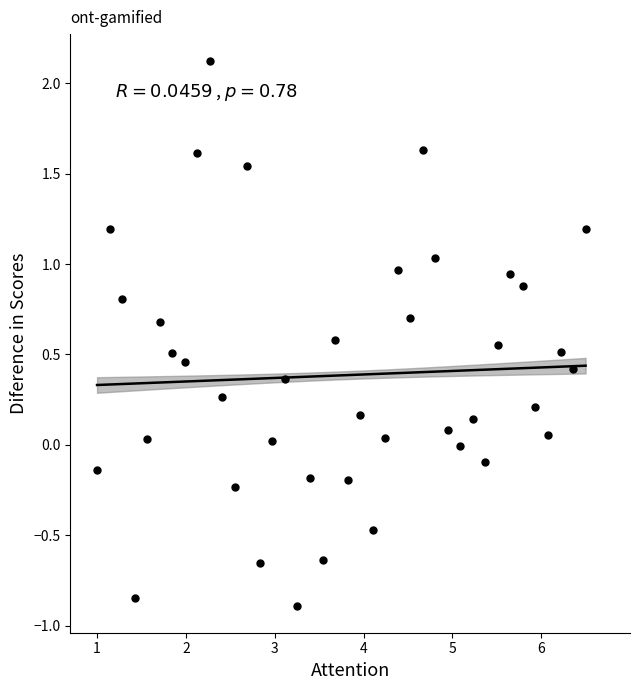

What is the range of X values (max minus min)?

5.5